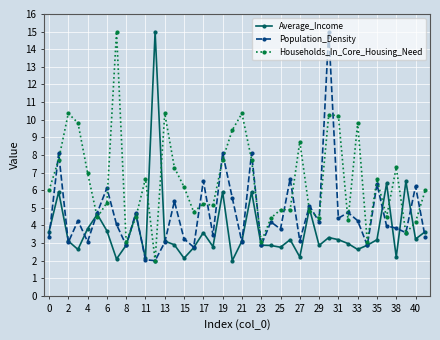

Which series has the largest total across all categories?

Households_In_Core_Housing_Need